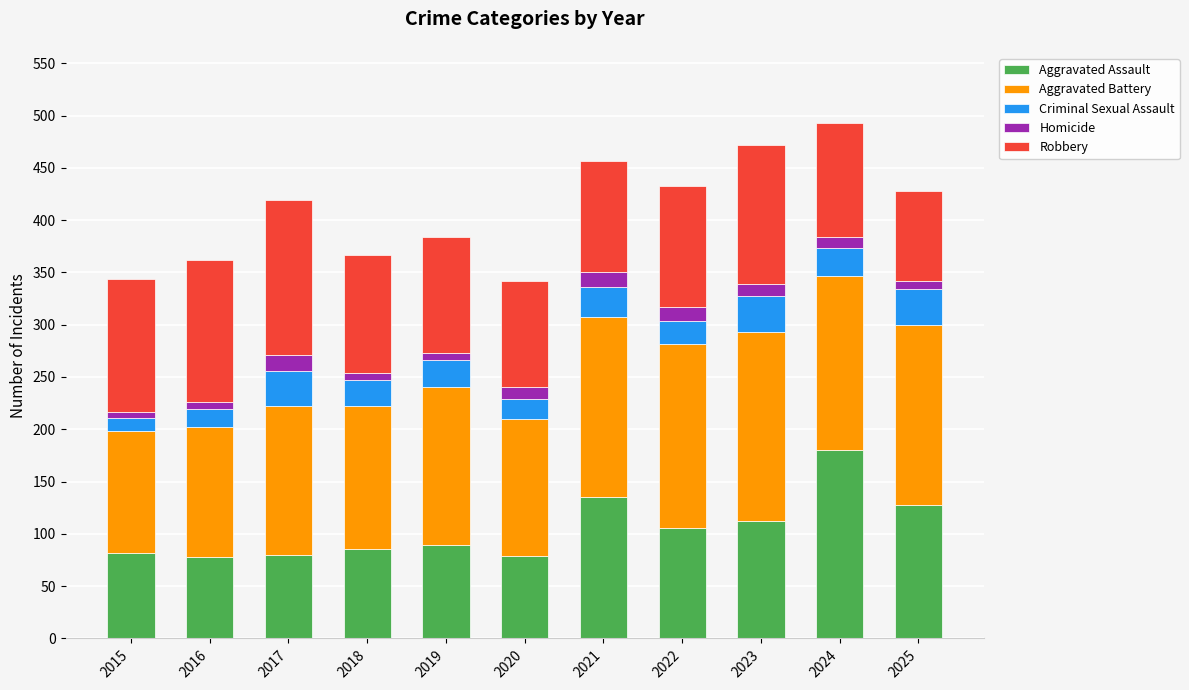

What is the total value across all series at 2023?

472